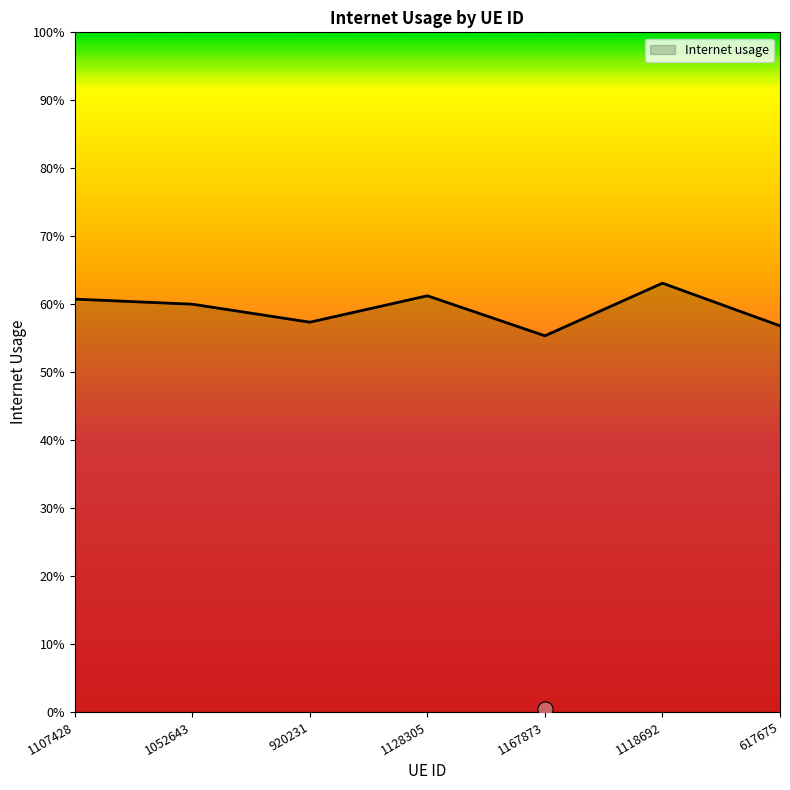

Which has a higher value, 1052643 or 1128305?

1128305